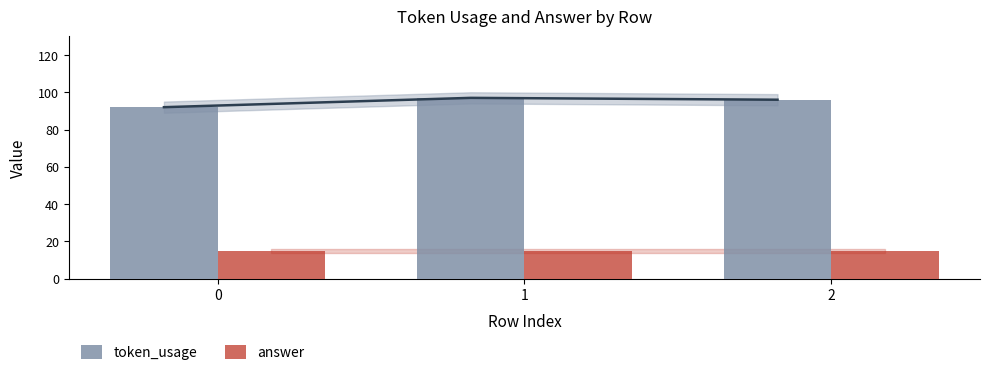

Which series has the largest range (max minus min)?

token_usage